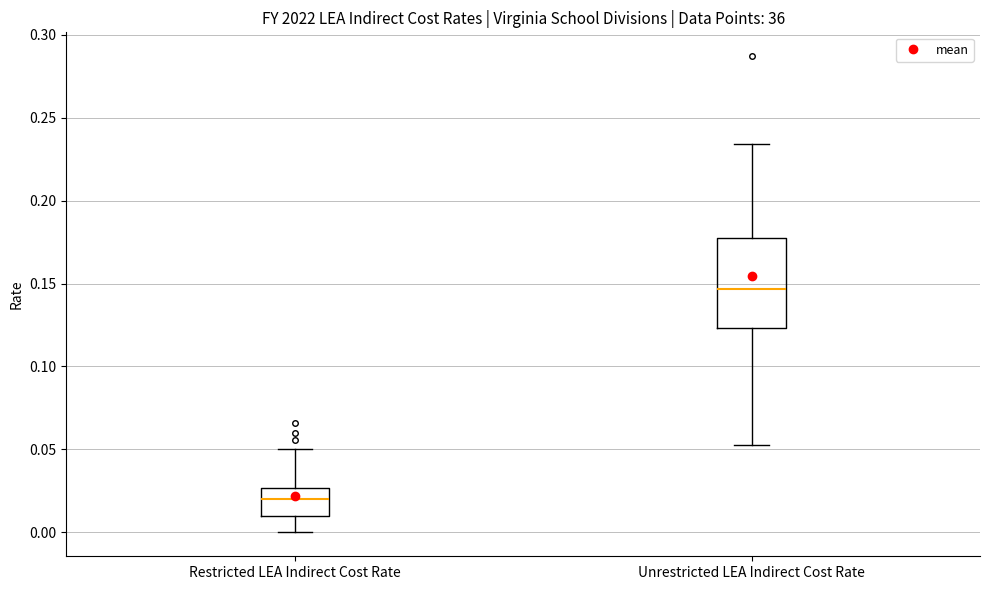

Which box's median line is the highest?

Unrestricted LEA Indirect Cost Rate